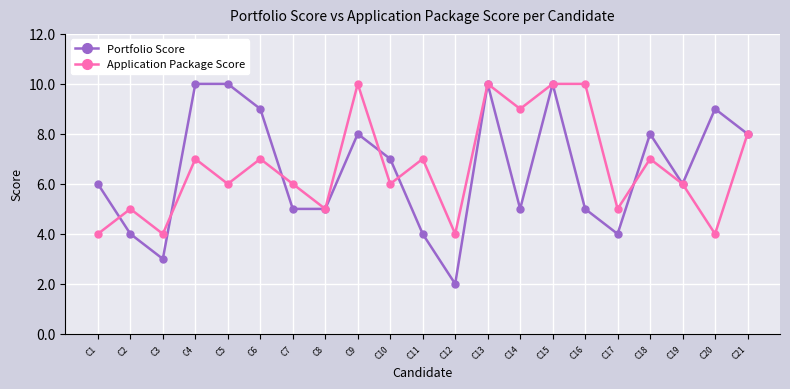

The value of Portfolio Score at C6 is 13. True or false?

False